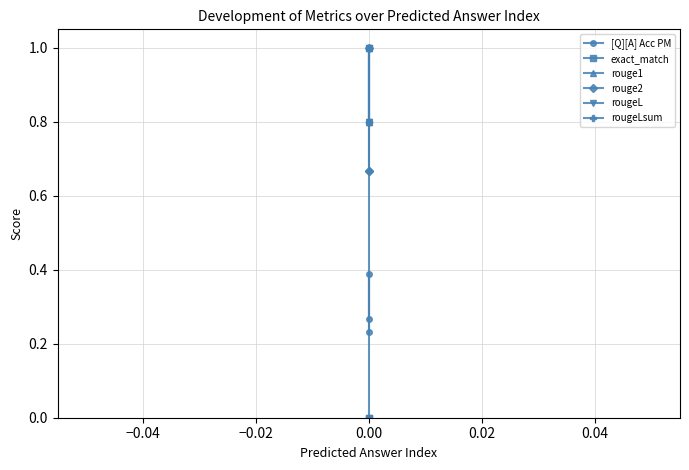

Which series has the widest spread of values?

exact_match